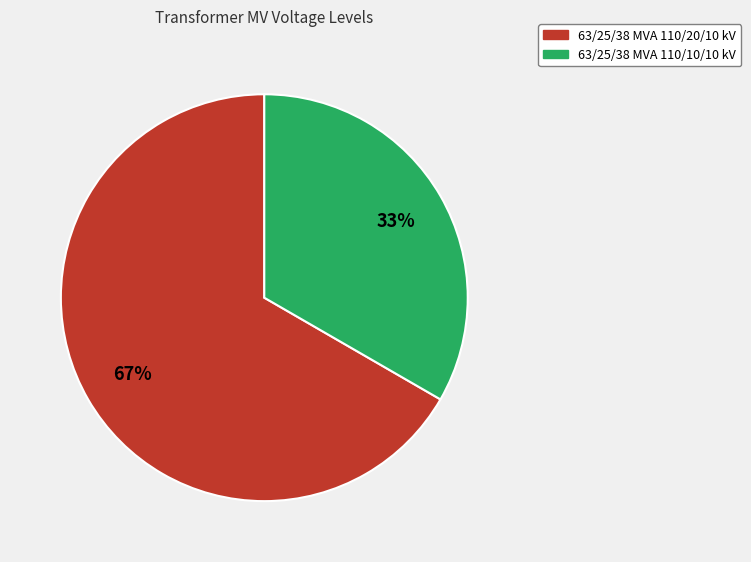

Rank the categories by value from highest to lowest.

63/25/38 MVA 110/20/10 kV, 63/25/38 MVA 110/10/10 kV